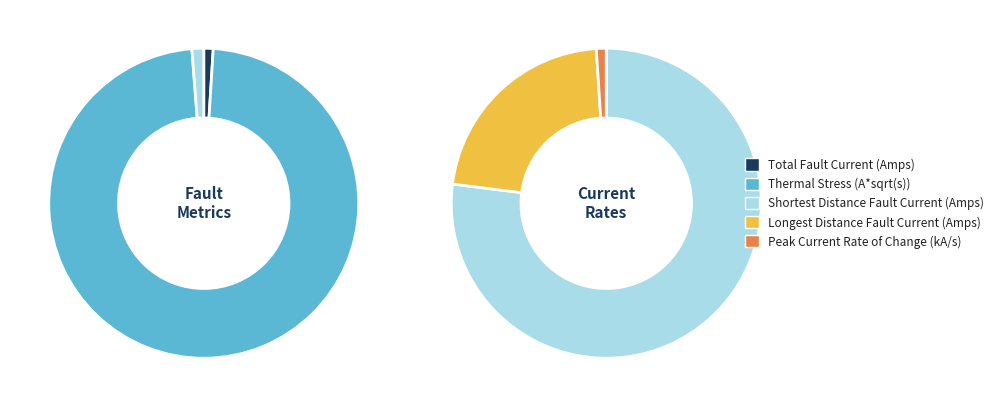

What percentage is the Shortest Distance Fault Current (Amps) slice, to the nearest percent?

1%